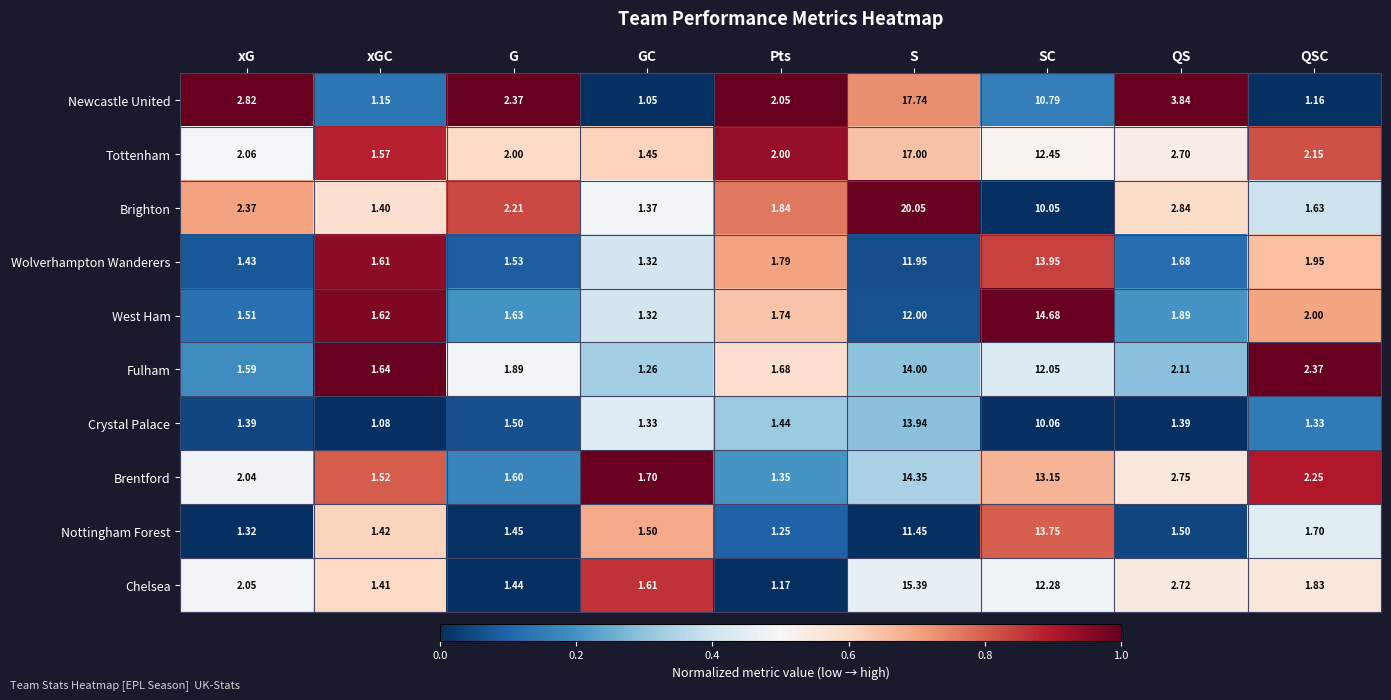

At which category is the sum across all series the highest?

S